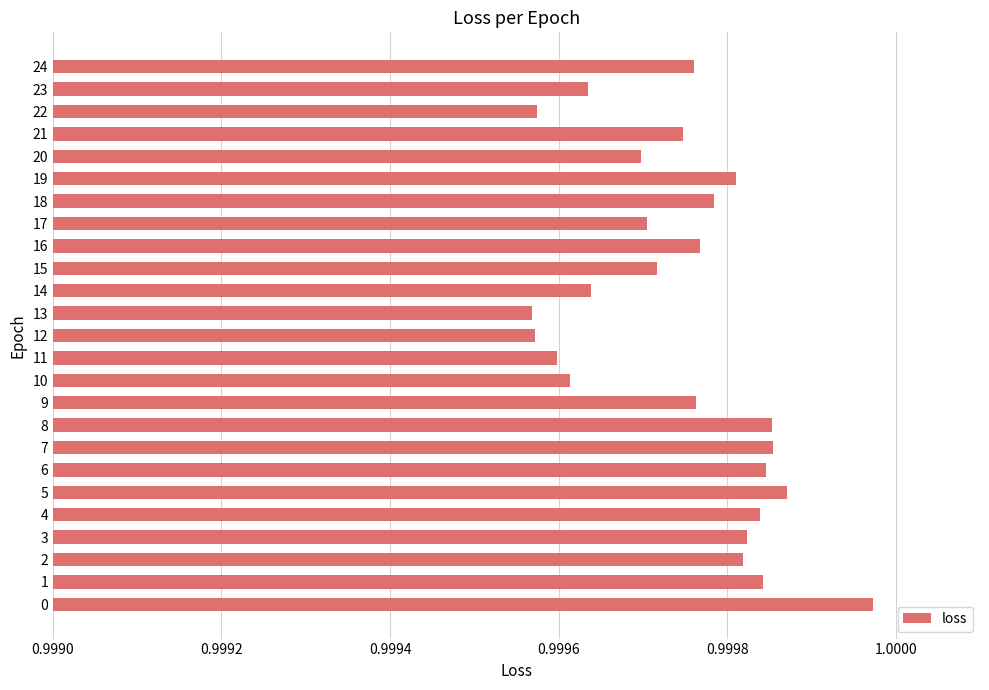

Between 15 and 22, which is larger?

15